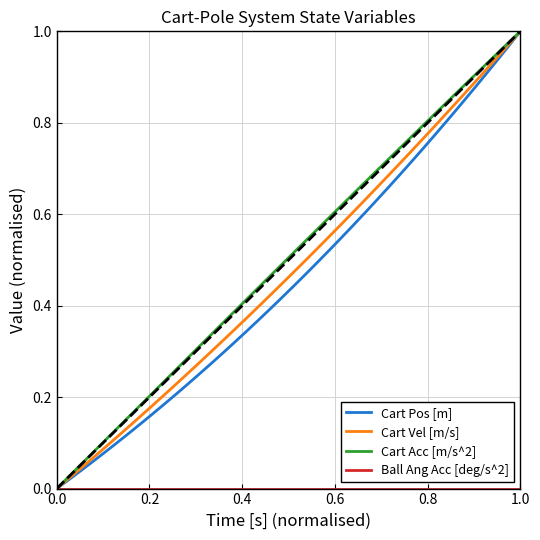

How many positive values does the Cart Vel [m/s] series have?

39